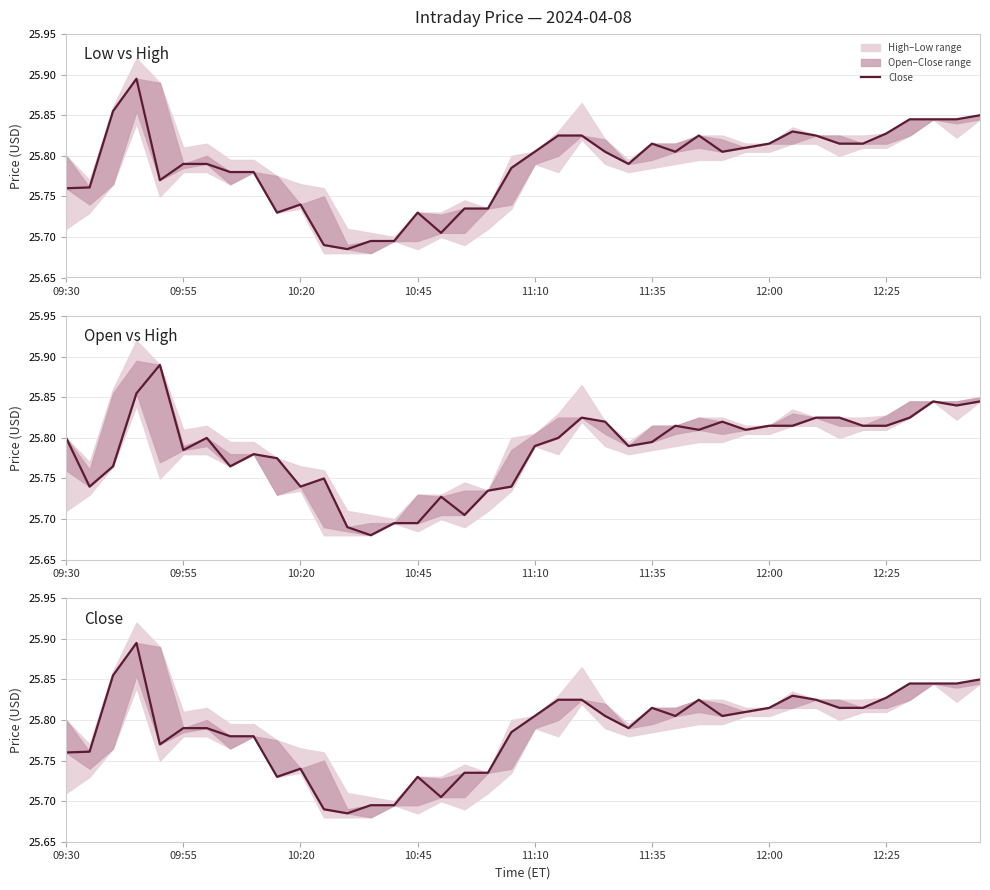

Count the number of categories in the chart.

40